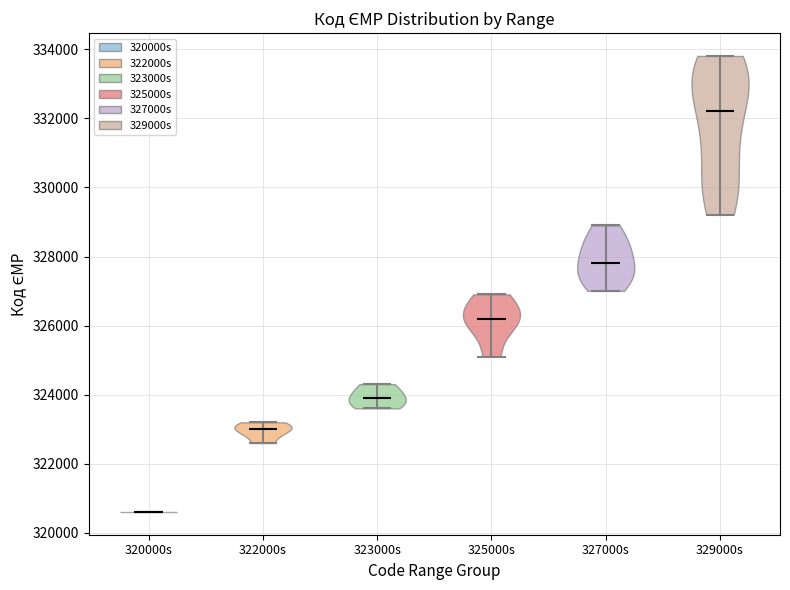

Where does the median line of the violin for 322000s sit on the y-axis? The values are not printed on the chart, so give them approximately, as read against the axis.

323000